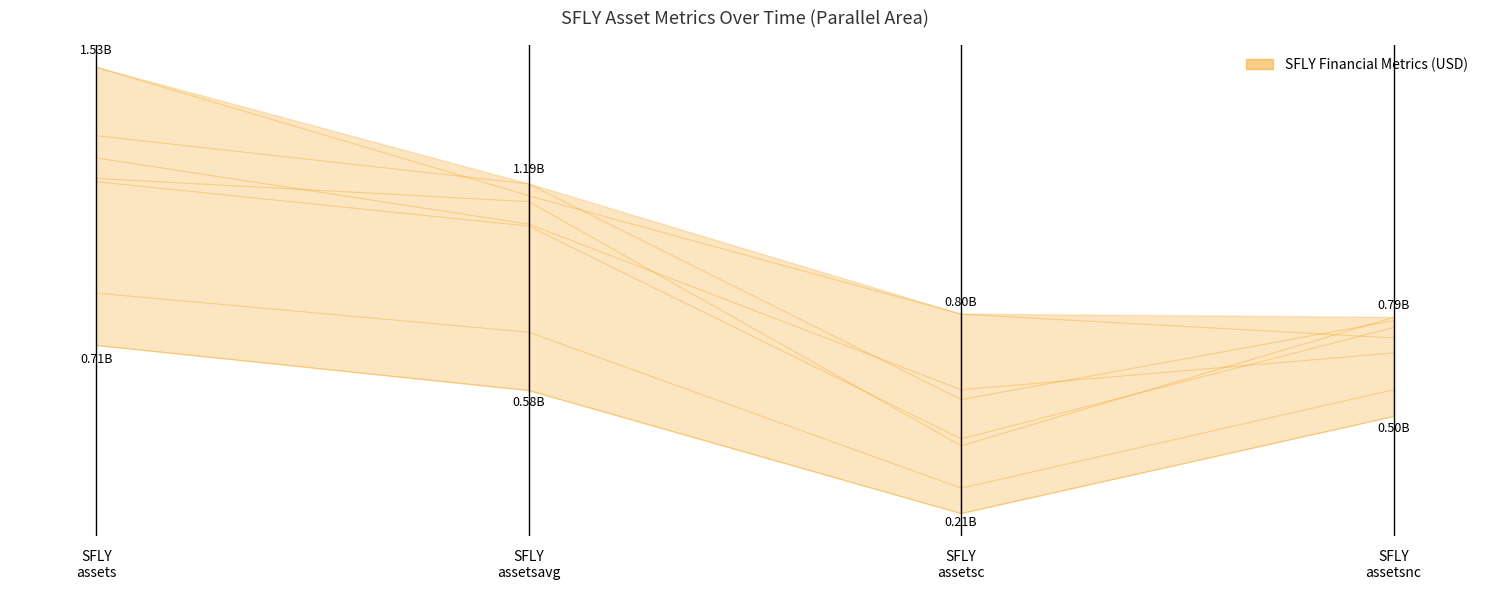

What is the change in value from SFLY
assets to SFLY
assetsavg?

-133838750